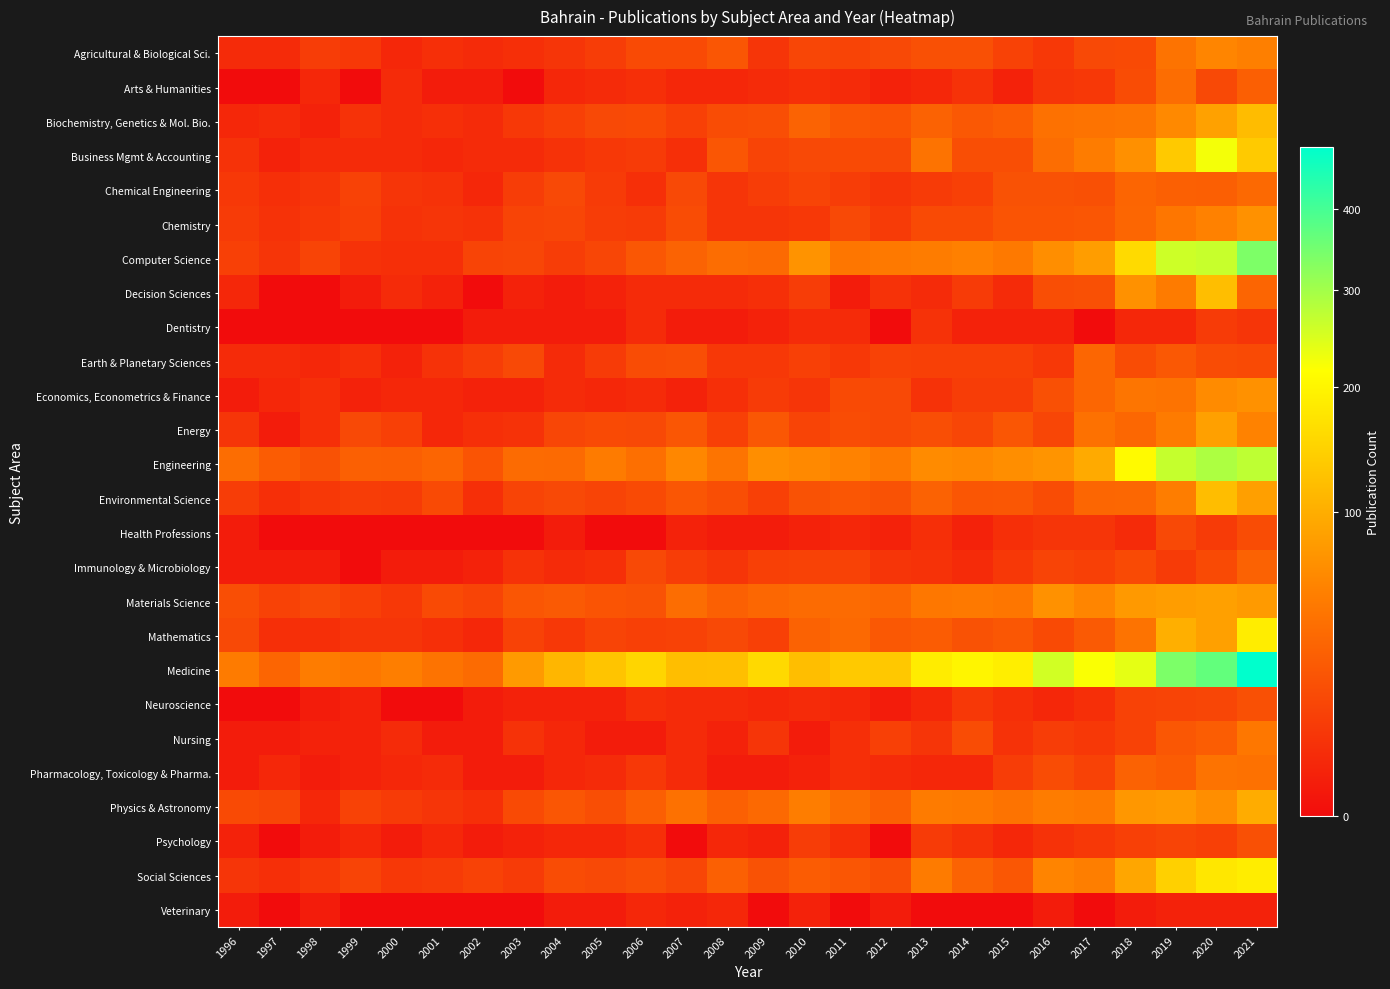

At which category is the sum across all series the highest?

2021